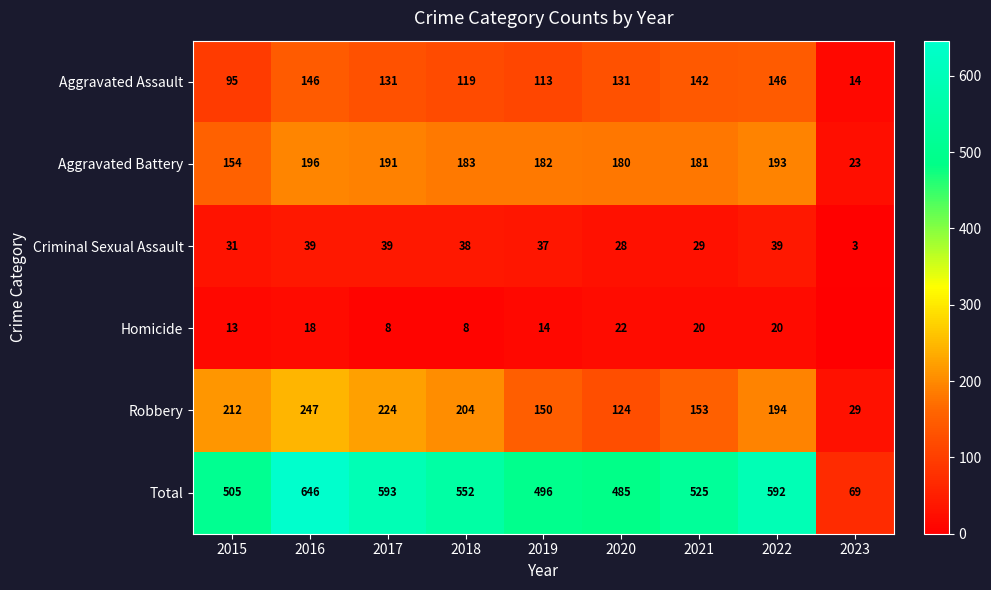

Which series changed the most between 2021 and 2022?

Total